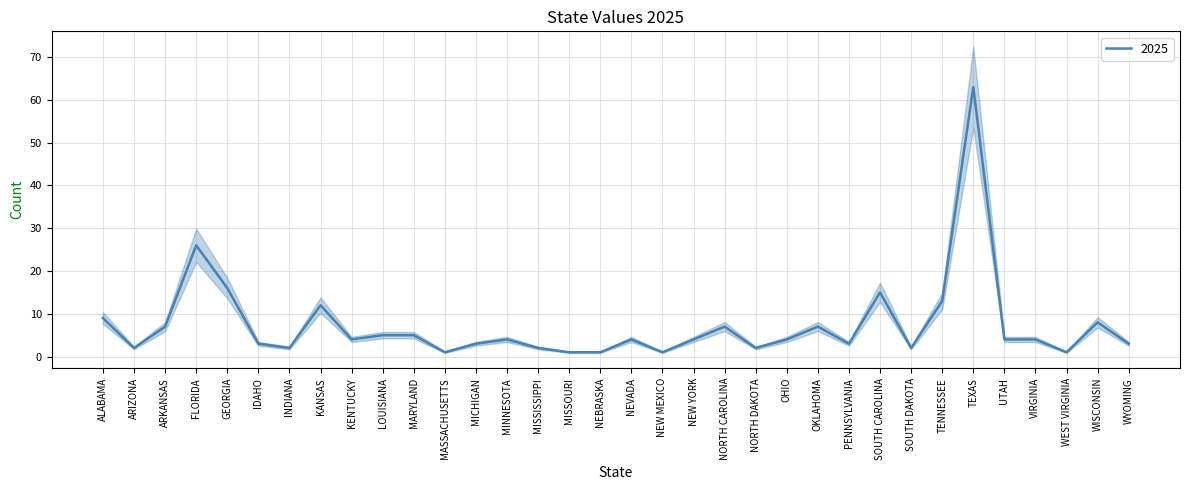

True or false: there are more than 0 points higher than both neighbors.

True